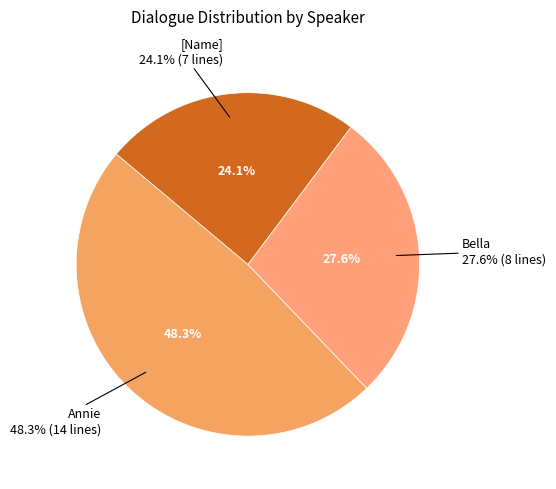

To the nearest percent, what is the difference between the [Name] and Bella slice percentages?

3%